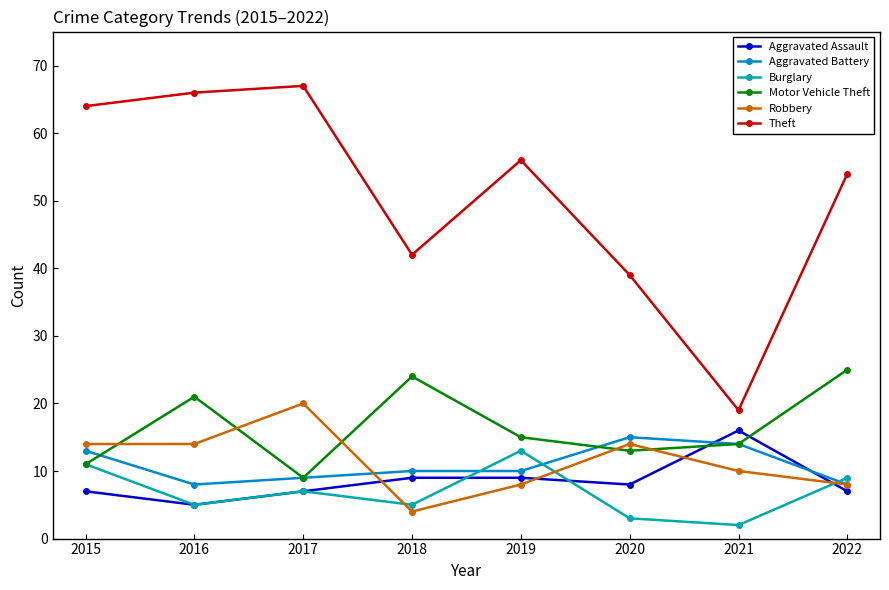

What is the sum of the Motor Vehicle Theft values at 2016 and 2018?

45